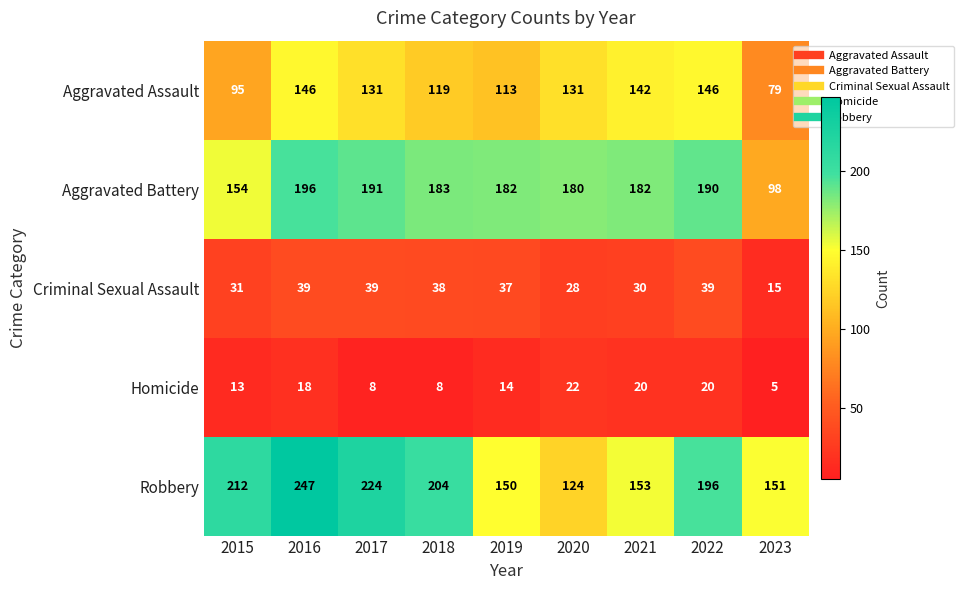

How many distinct data groups are displayed?

5